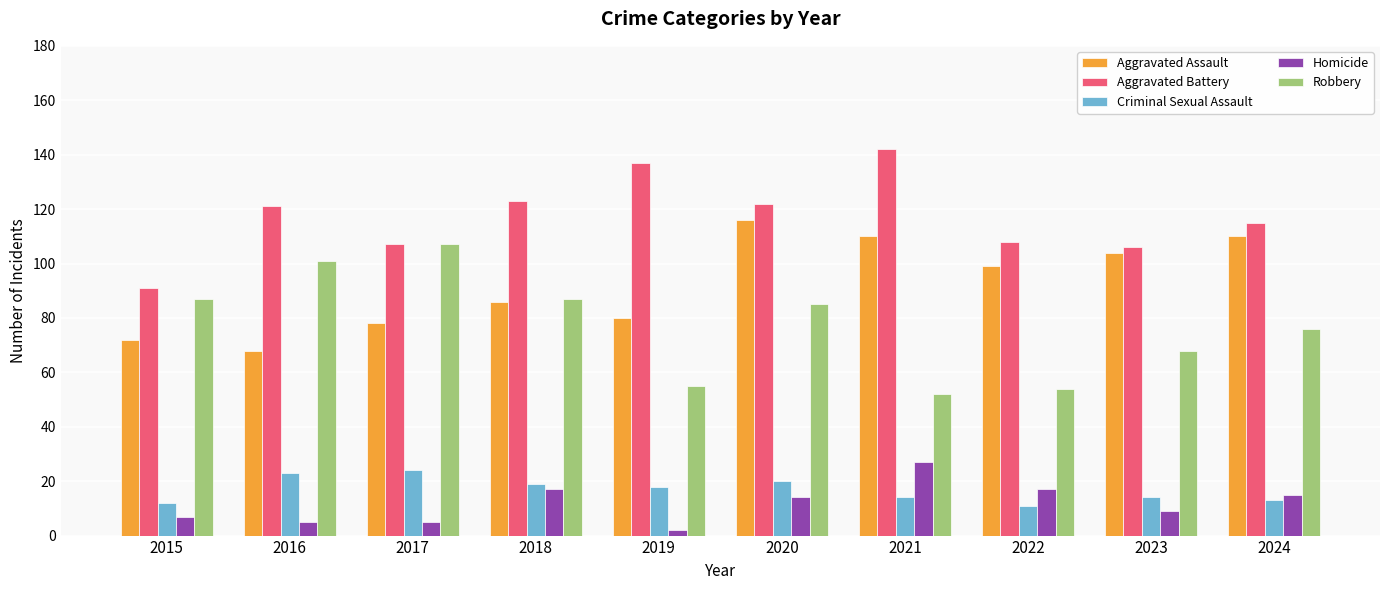

How many values in the Robbery series are below 85?

5